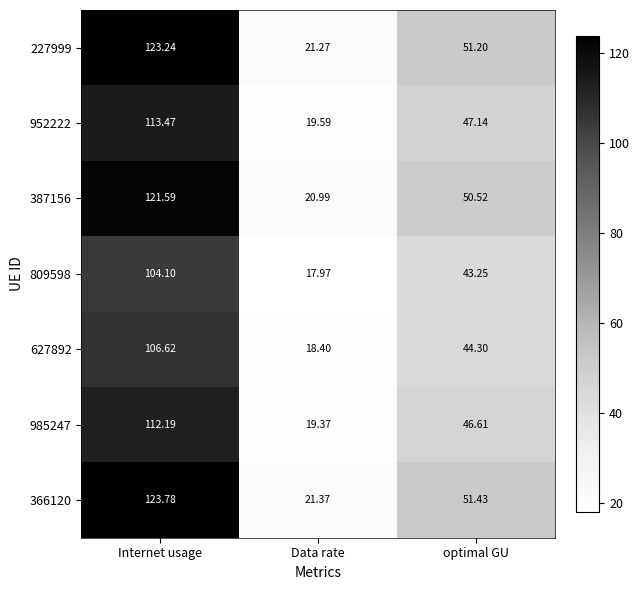

What is the greatest value displayed?

123.8